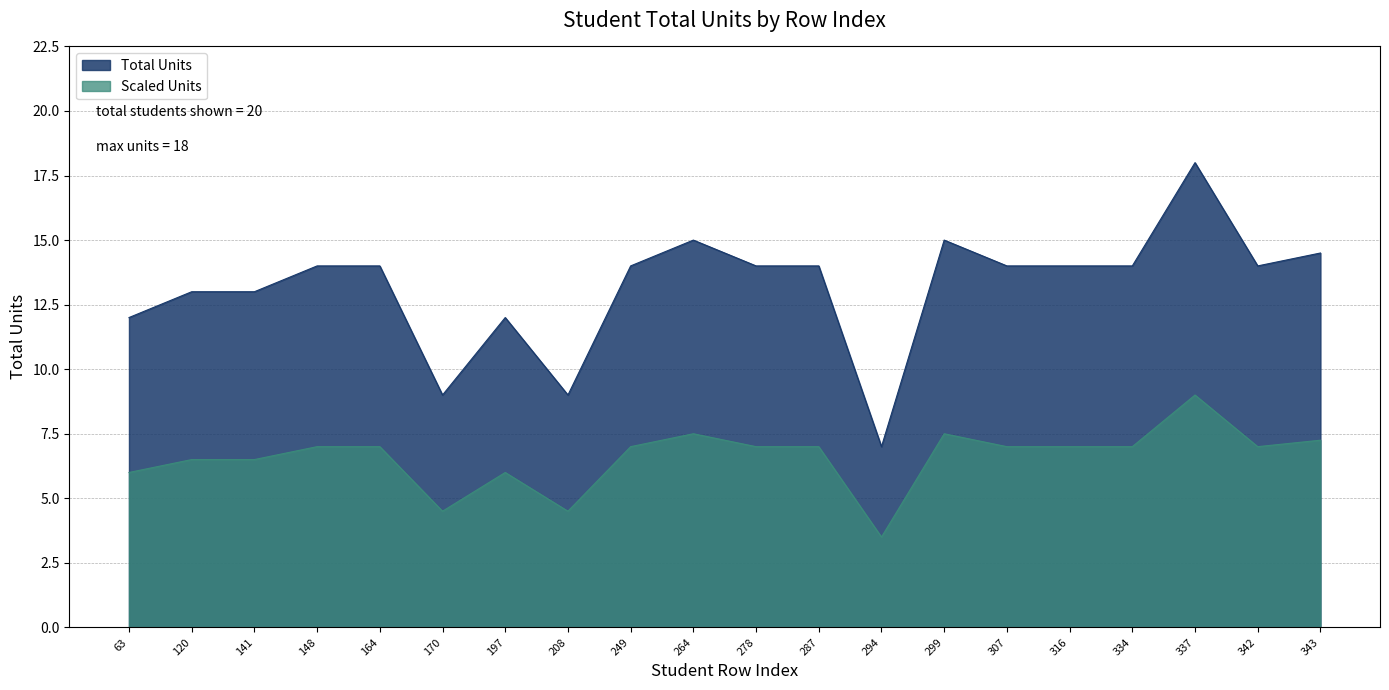

How many lines are shown in the chart?

2